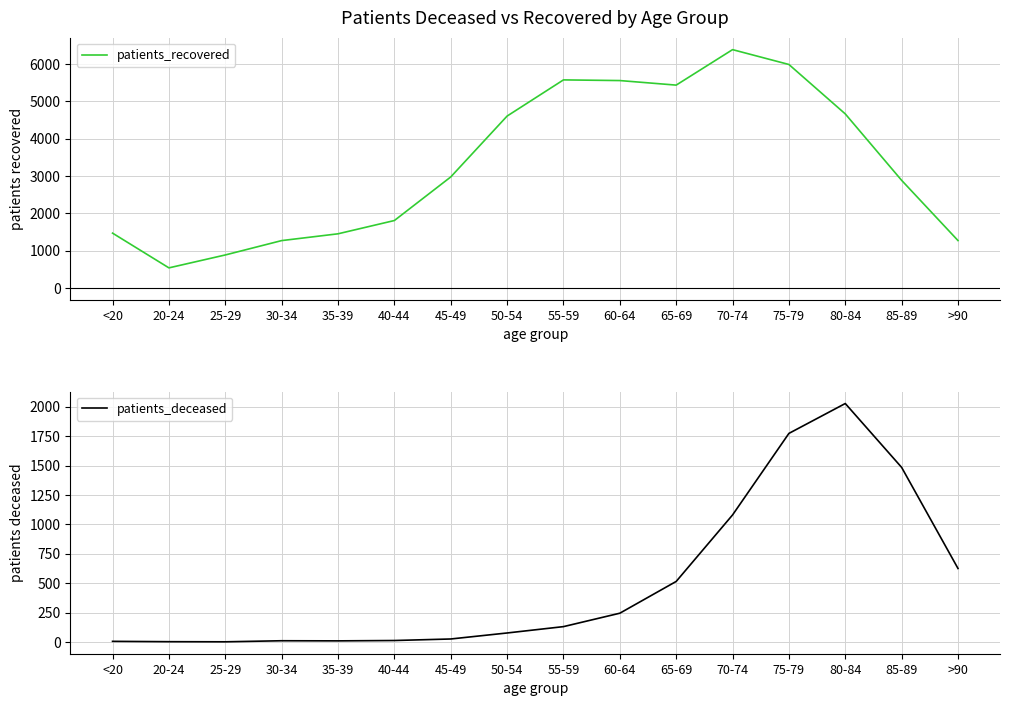

True or false: patients_recovered and patients_deceased intersect in this chart.

False